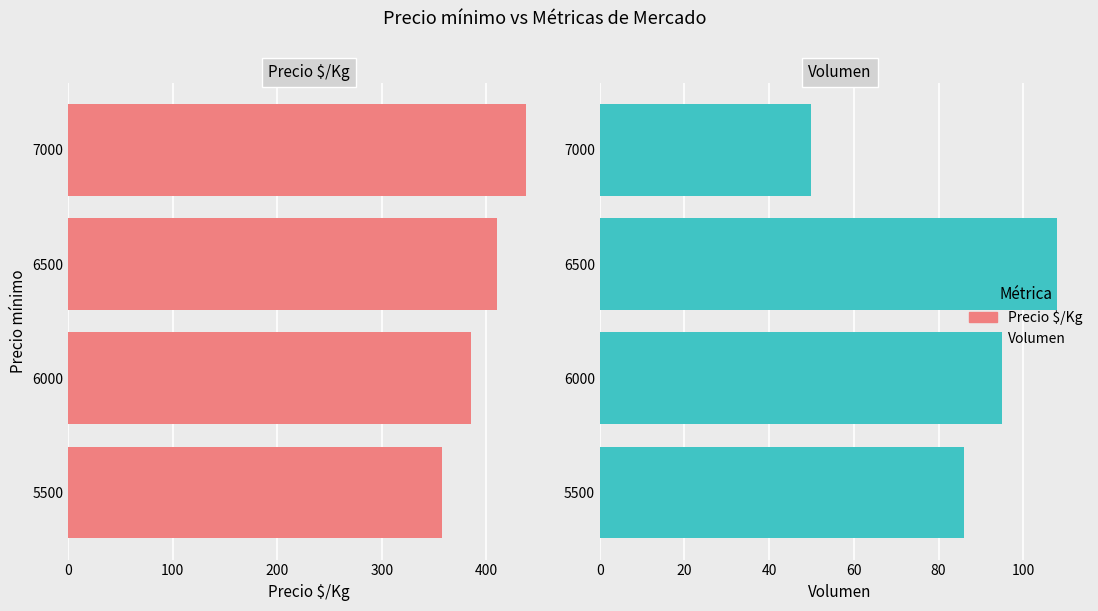

What is the lowest value of the Precio $/Kg series?

358